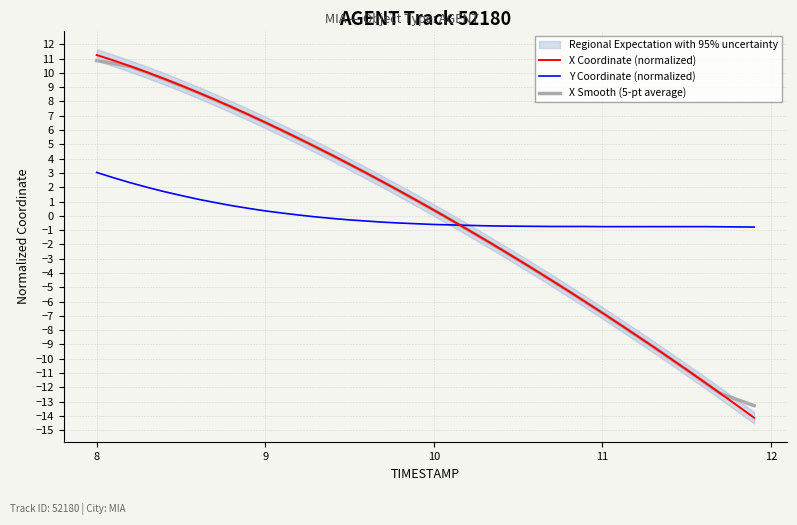

How many intersections are there between X Coordinate (normalized) and Y Coordinate (normalized)?

1